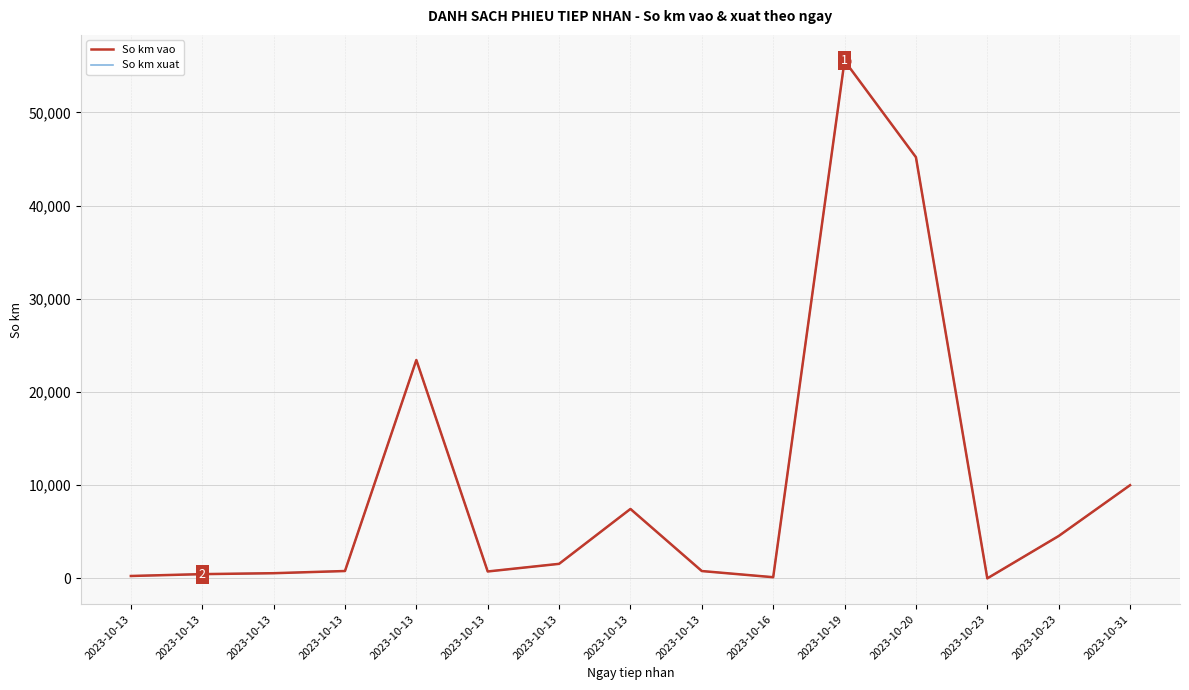

Which series has the largest total across all categories?

So km vao